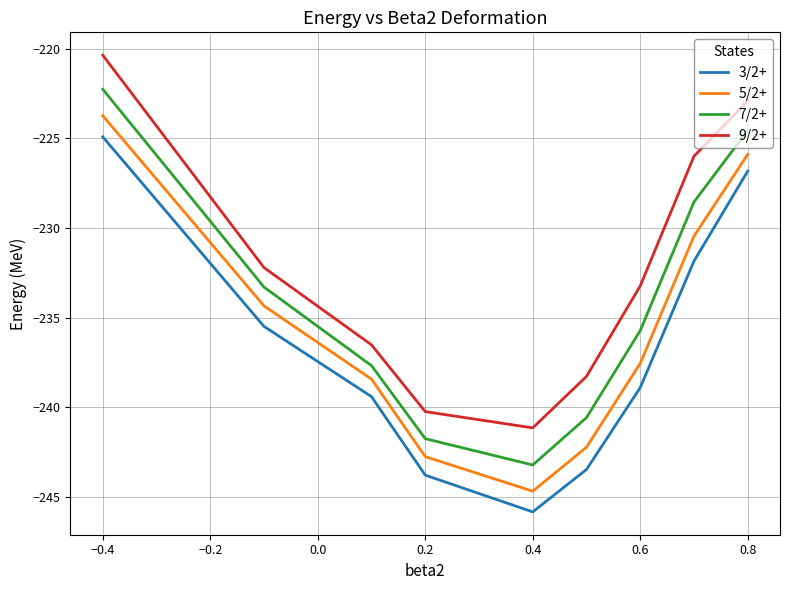

True or false: 9/2+ and 5/2+ cross at least once.

False